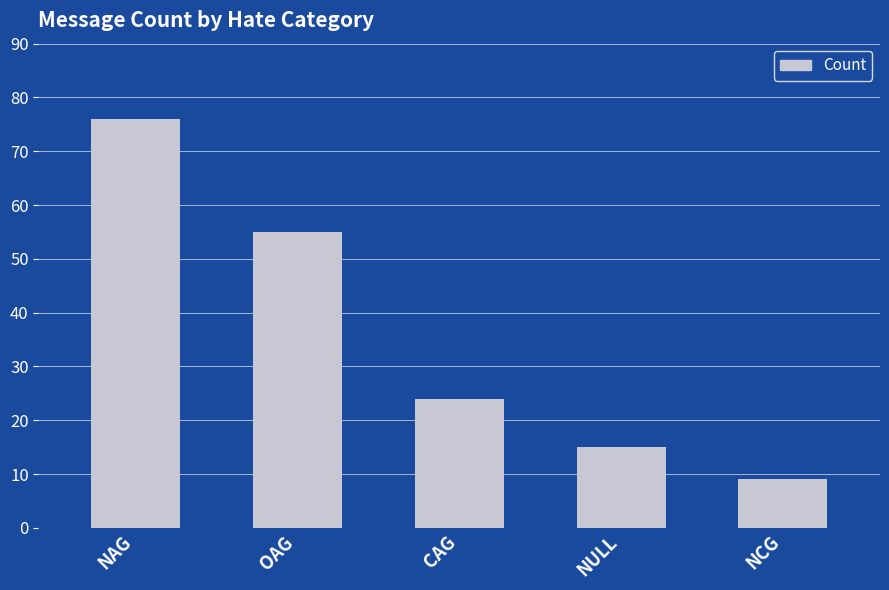

What is the value of the 4th bar from the left?

15